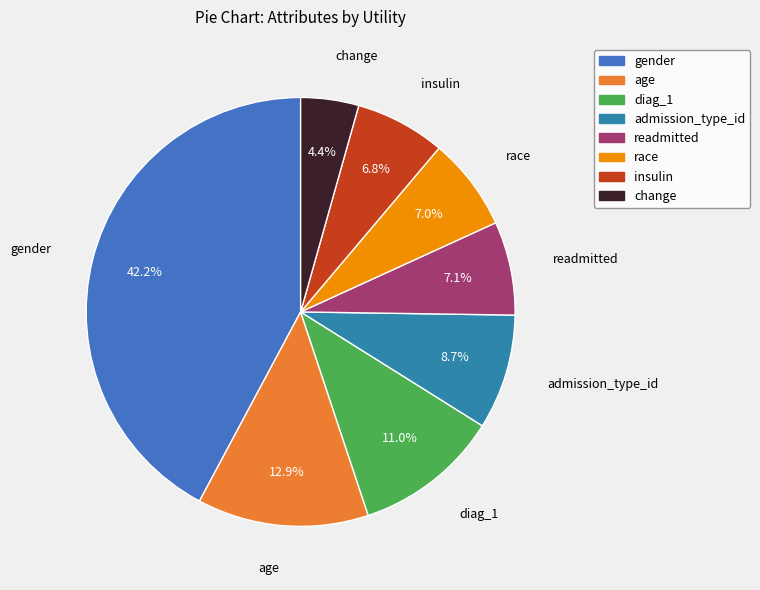

To the nearest percent, what is the difference between the largest and smallest slice percentages?

38%